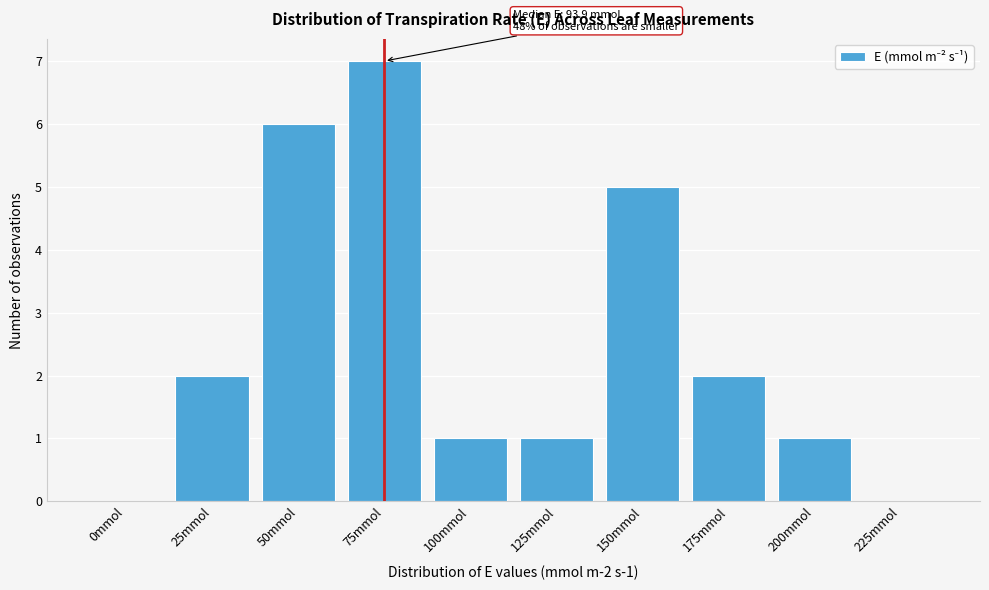

Reading left to right, what are all the values shown in this chart?

0mmol=0	25mmol=2	50mmol=6	75mmol=7	100mmol=1	125mmol=1	150mmol=5	175mmol=2	200mmol=1	225mmol=0